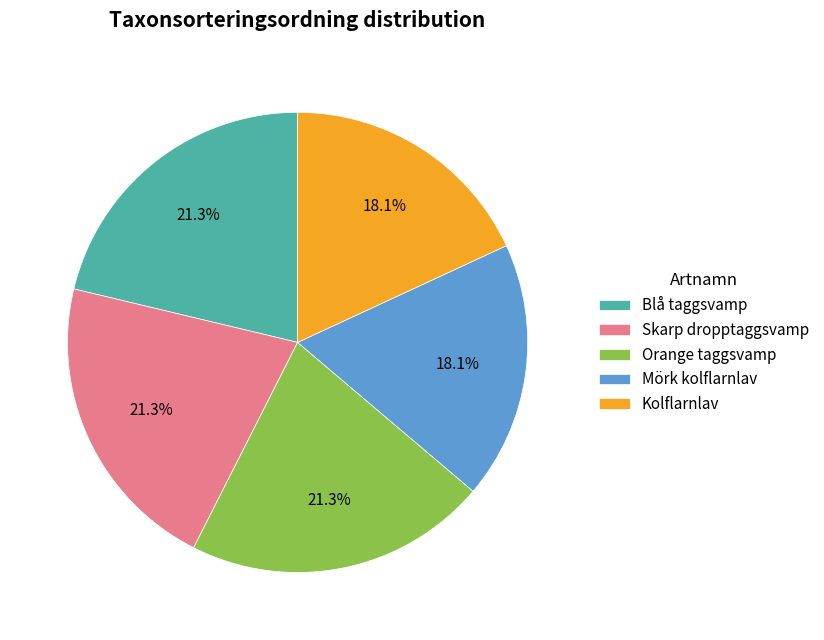

To the nearest percent, what portion does Blå taggsvamp represent?

21%